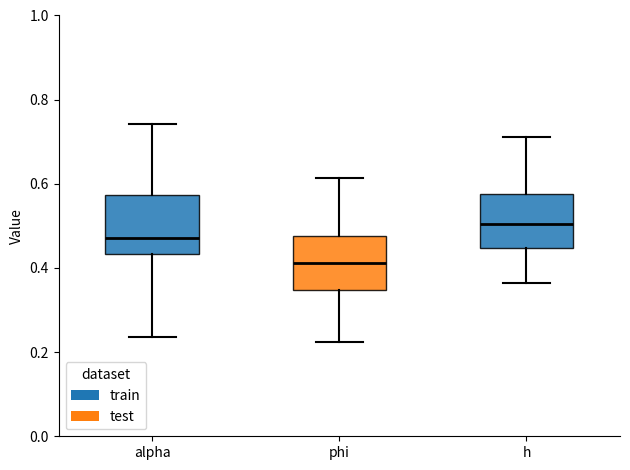

Reading left to right, transcribe this box plot: for each box, give where its median line is, the range the box spans, and where its two whiskers end, as read against the y-axis. The values are not printed on the chart, so give them approximately, as read against the axis.

alpha: median 0.48, box 0.44 to 0.58, whiskers 0.24 to 0.74
phi: median 0.42, box 0.34 to 0.48, whiskers 0.22 to 0.62
h: median 0.50, box 0.44 to 0.58, whiskers 0.36 to 0.72